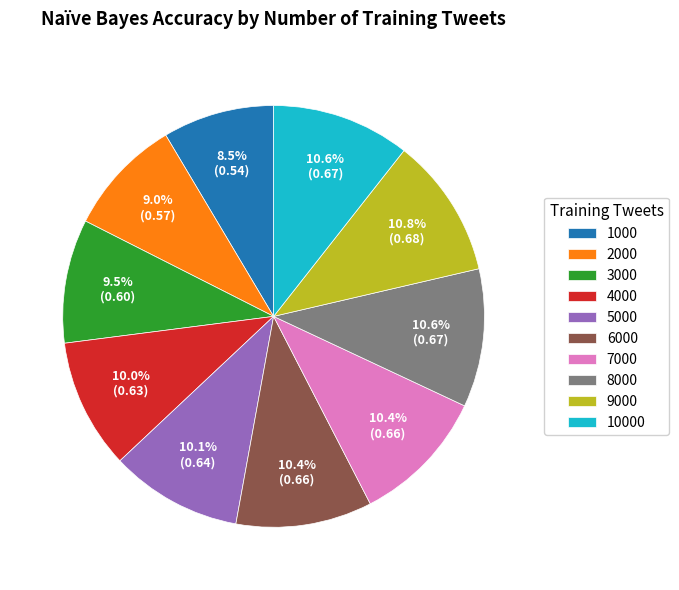

Is there any slice that represents more than half of the pie?

No